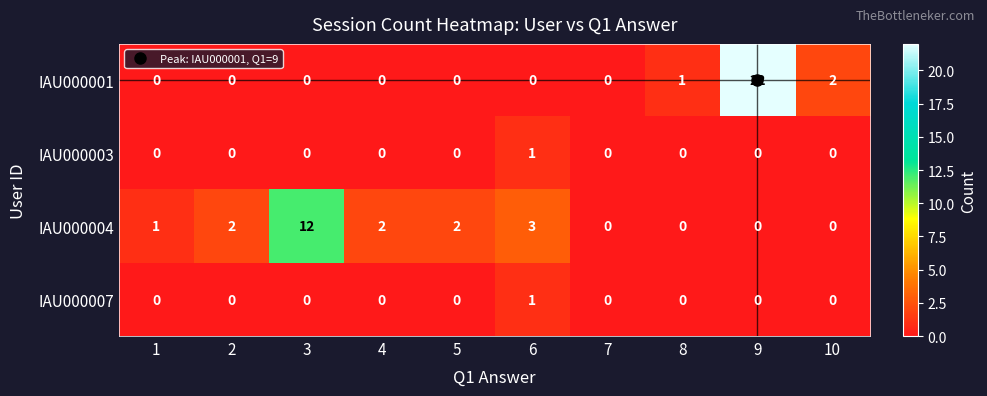

At which category does the chart reach its peak across all series?

9